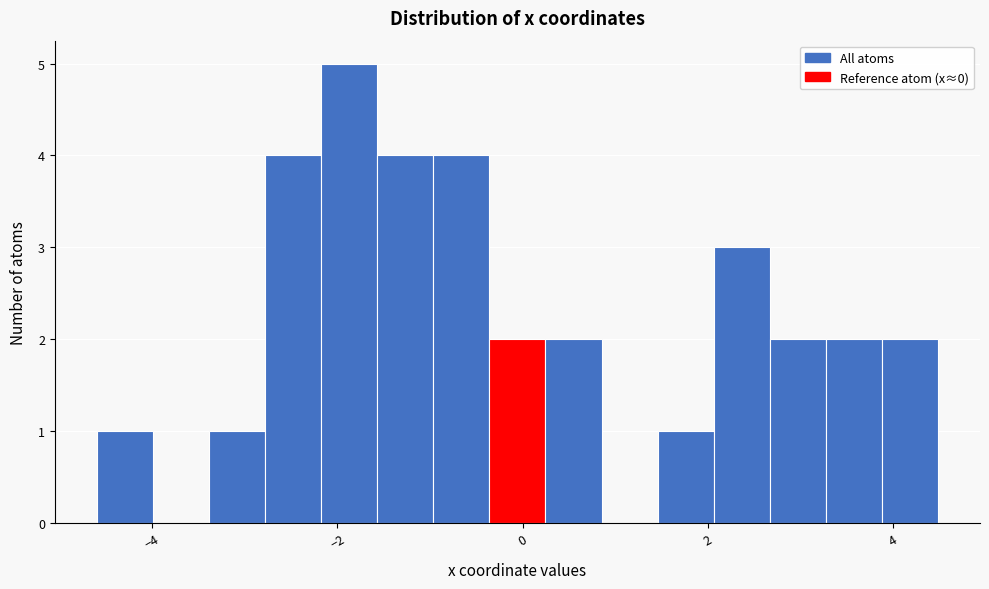

Read against the x-axis, roughly where is the centre of the tallest bar?

-1.8